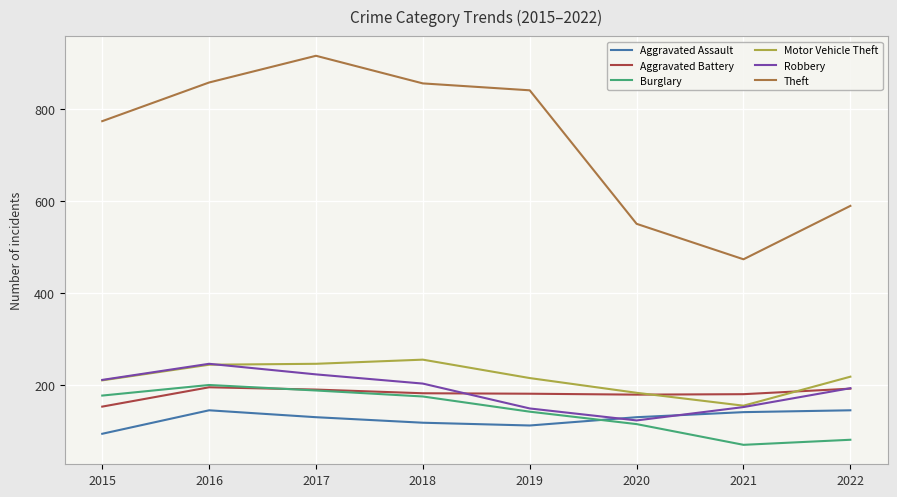

The Aggravated Battery series shows 191 at 2017. True or false?

True